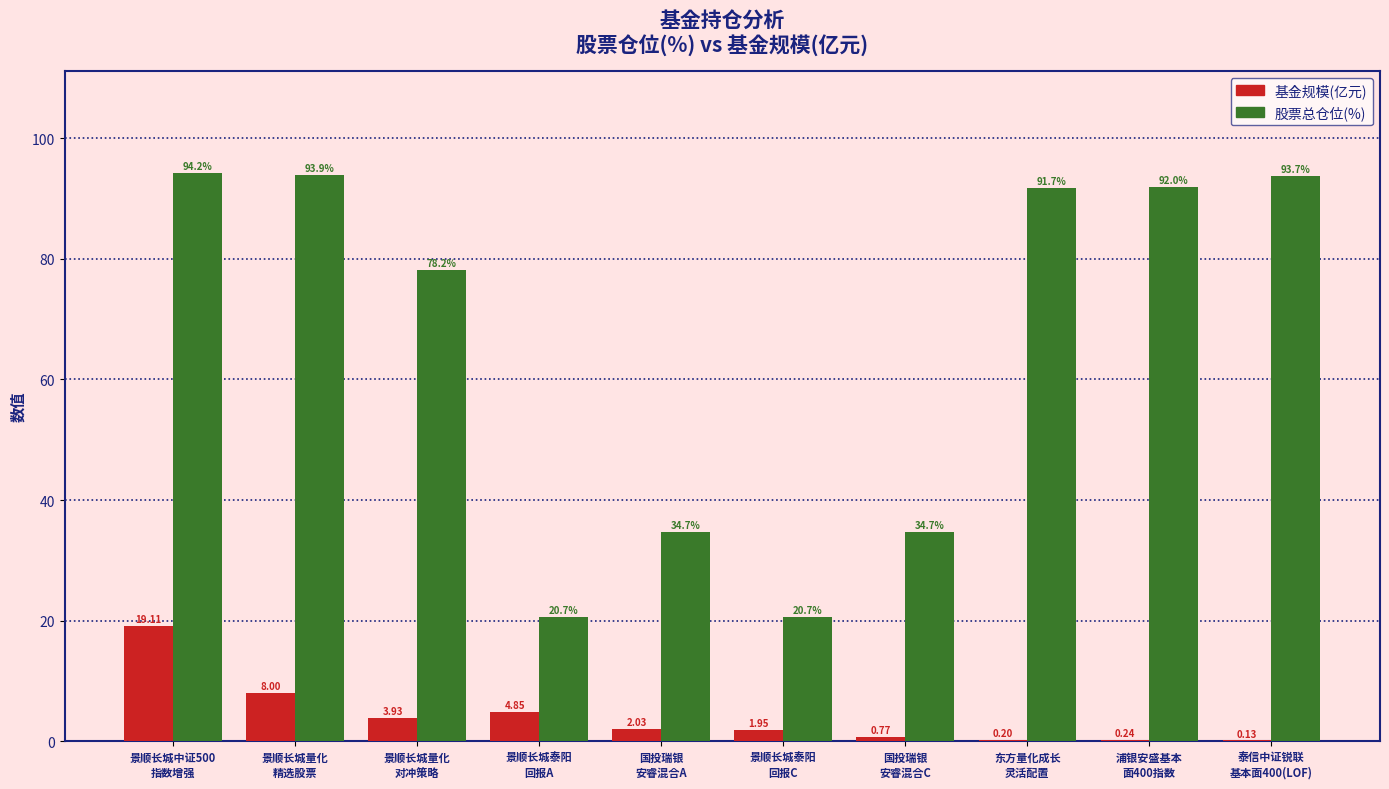

What is the maximum value shown in the chart?

94.2